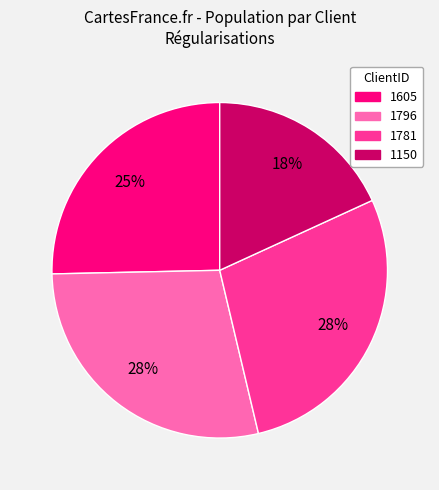

What is the ratio of the value at 1150 to the value at 1796?

0.6